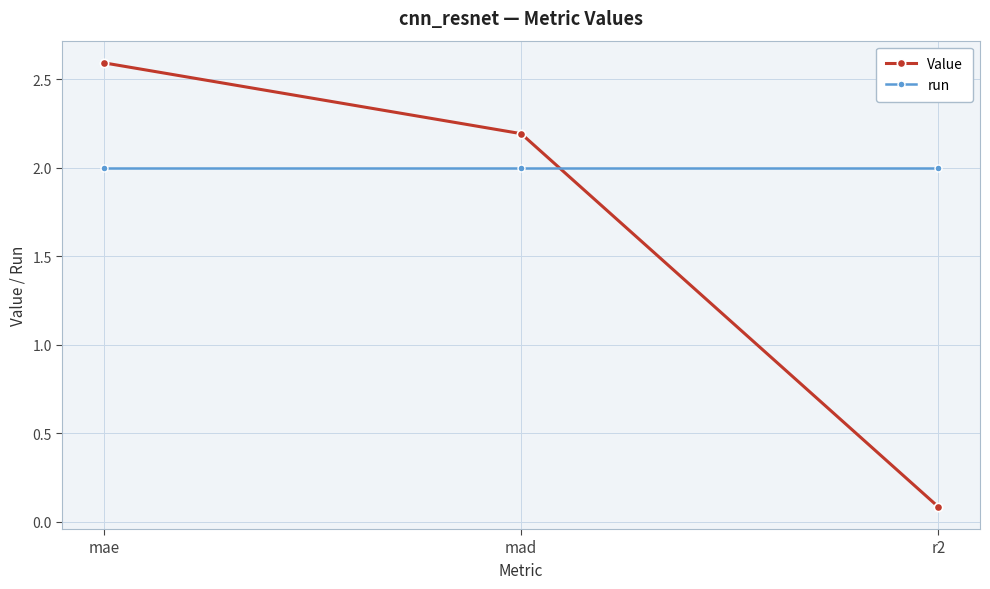

Count the number of categories in the chart.

3